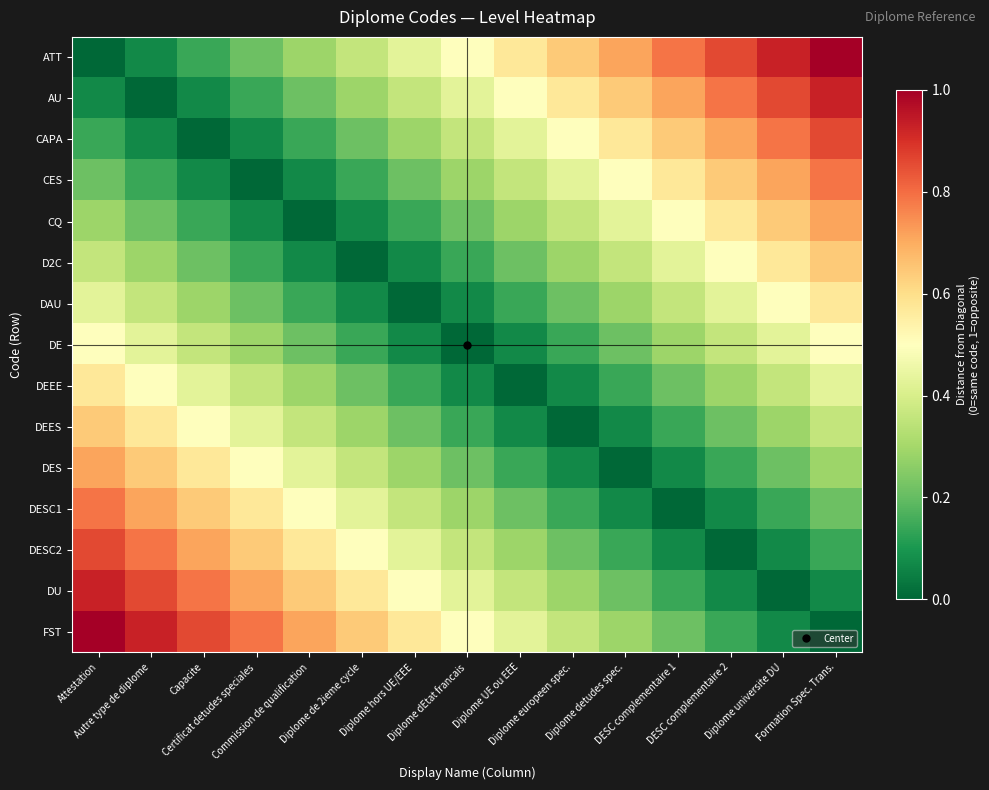

Rank the series by their maximum value, from lowest to highest.

DE, DAU, DEEE, D2C, DEES, CQ, DES, CES, DESC1, CAPA, DESC2, AU, DU, ATT, FST